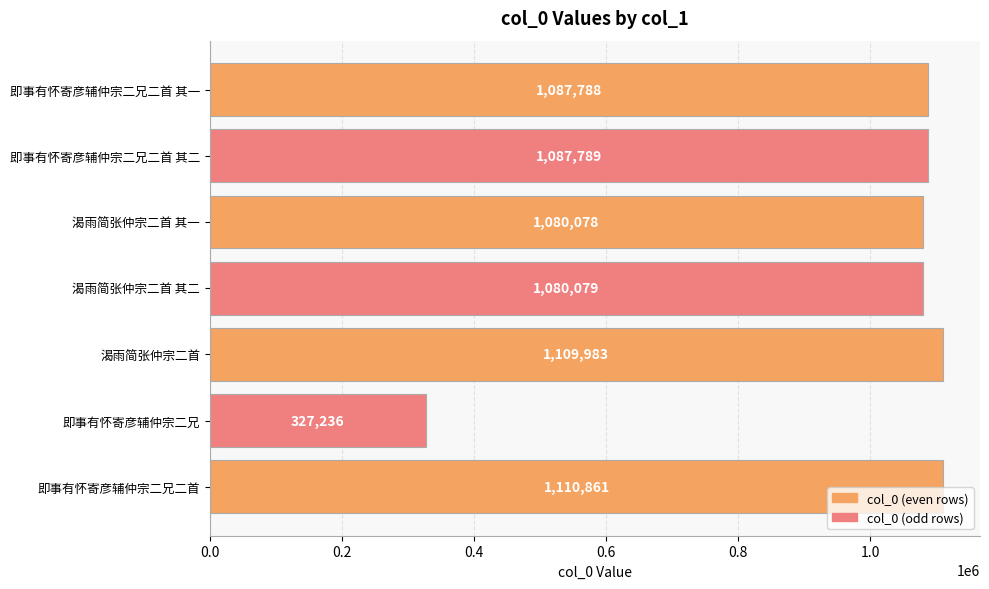

The value at 即事有怀寄彦辅仲宗二兄二首 其二 is 1087789. True or false?

True